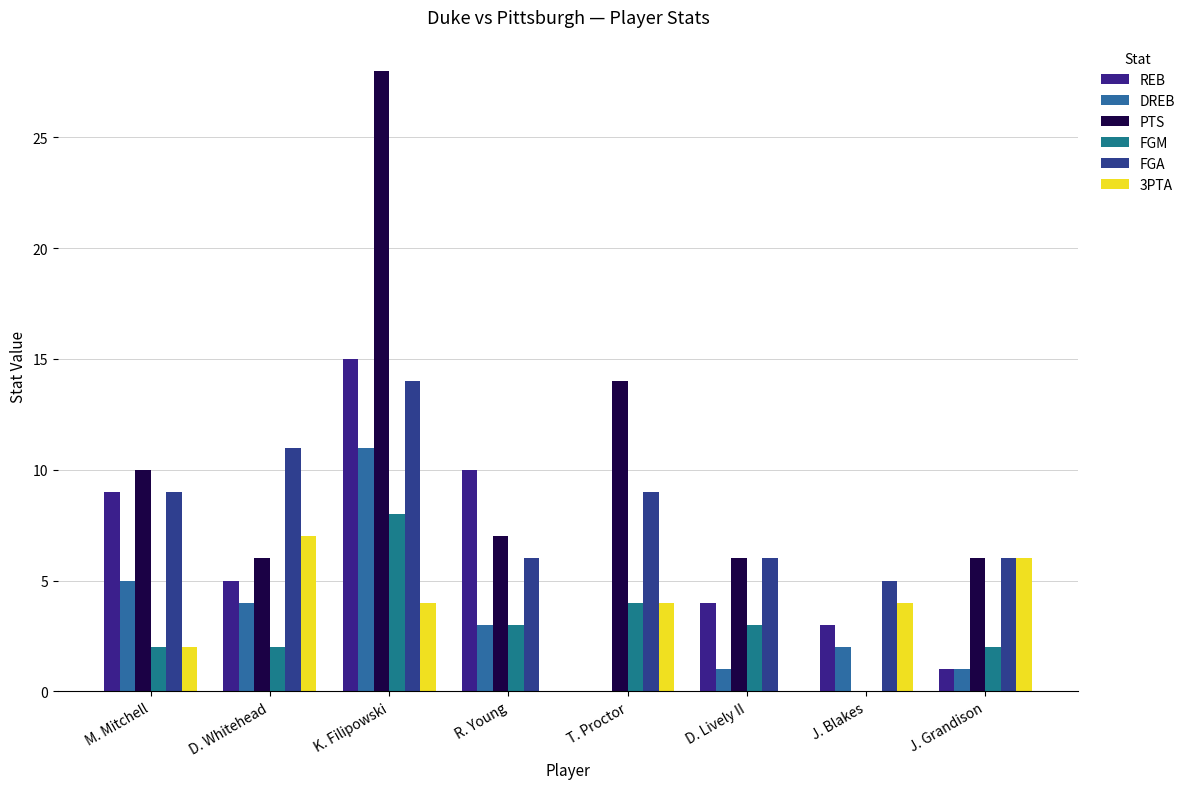

What is the value of the DREB bar at the 8th from the left?

1